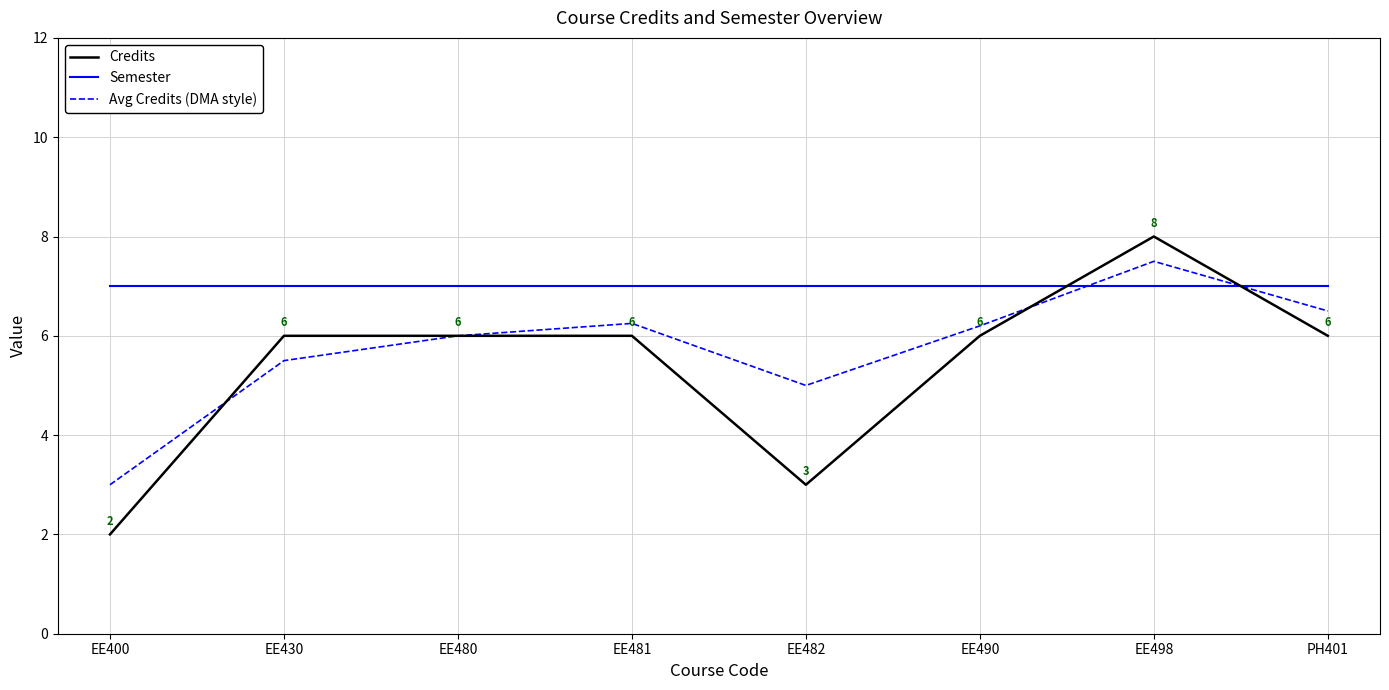

What is the average value of the Credits series?

5.4